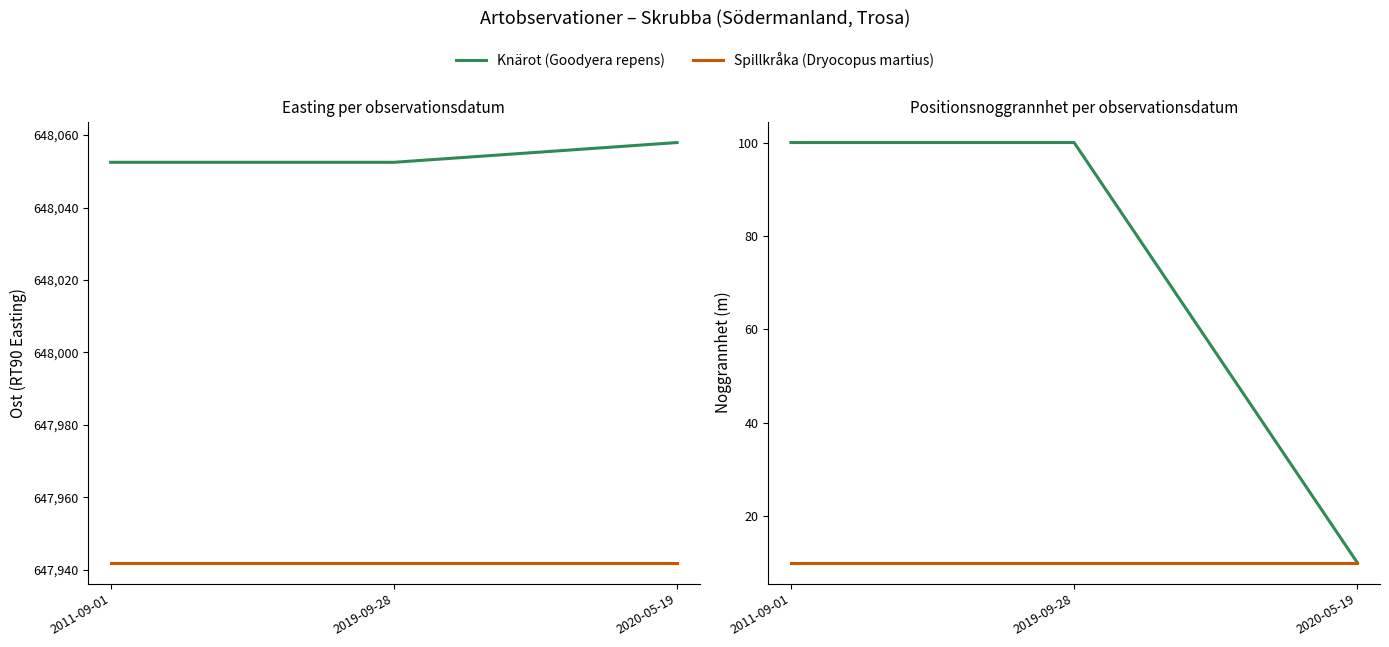

Is it true that Spillkråka (Dryocopus martius) equals 17 at 2011-09-01?

False